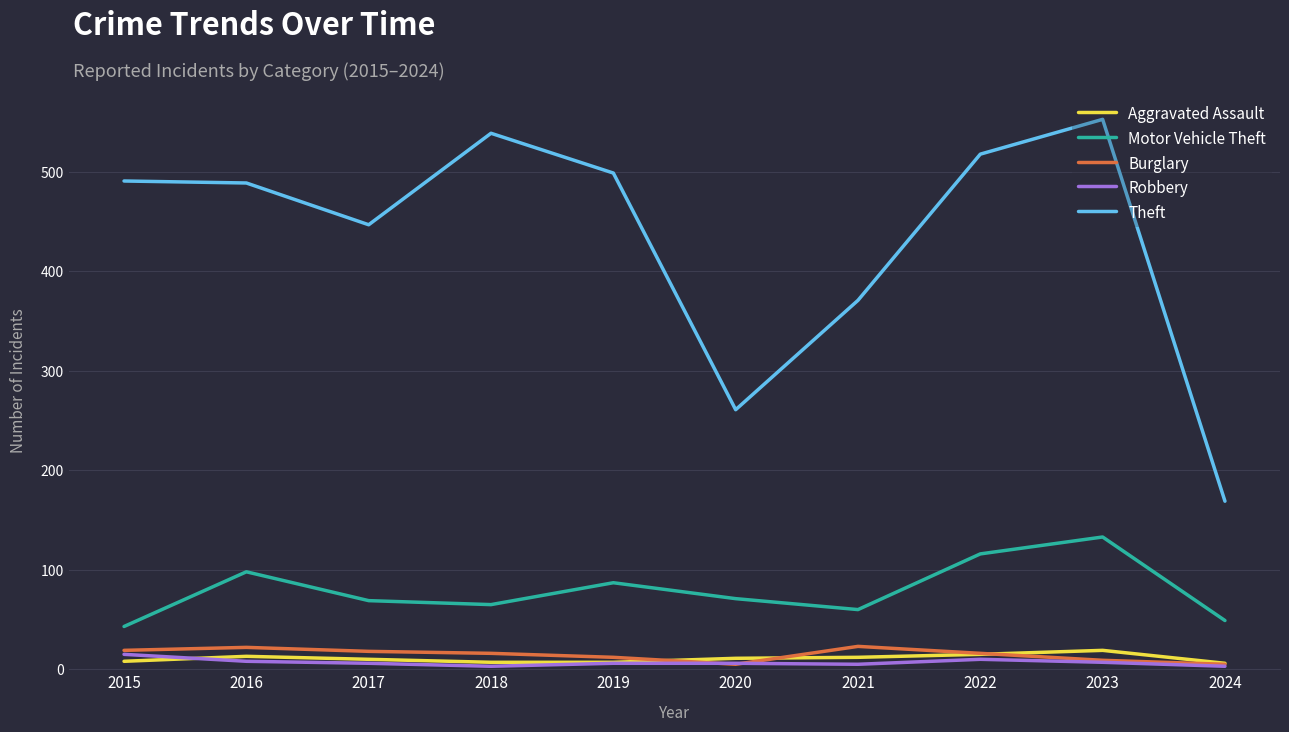

What is the difference between the maximum and minimum values in the Theft series?

384